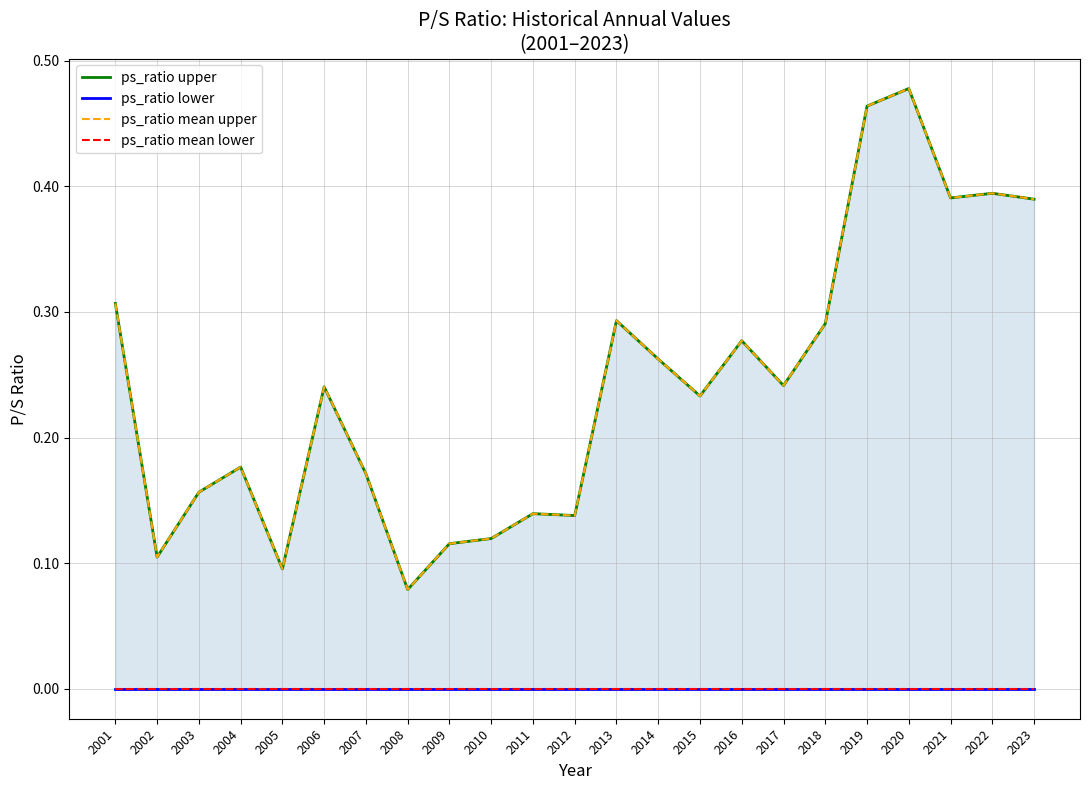

Between 2003 and 2011, which series saw the biggest shift?

ps_ratio upper